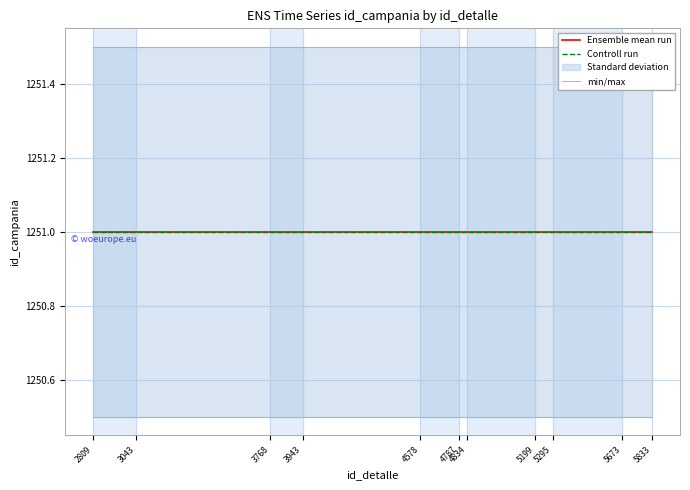

Which series changed the most between 2809 and 5833?

Ensemble mean run